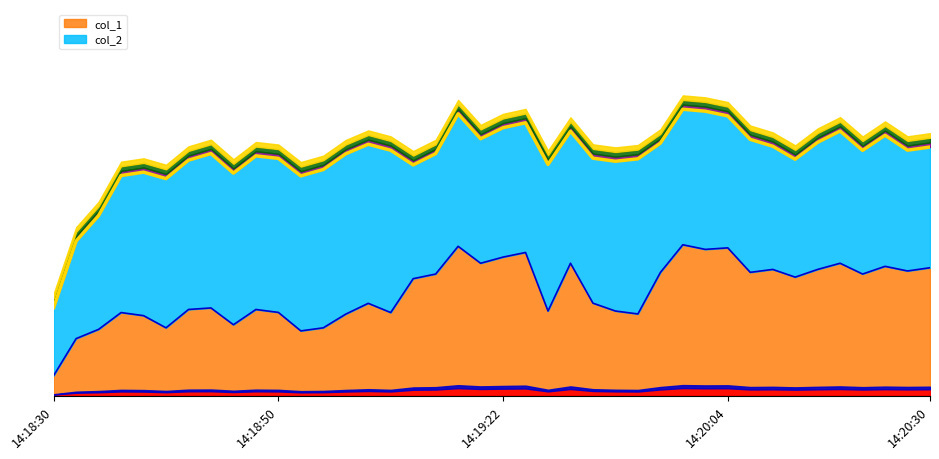

True or false: the data shows 11.8 at 14:18:46.

False